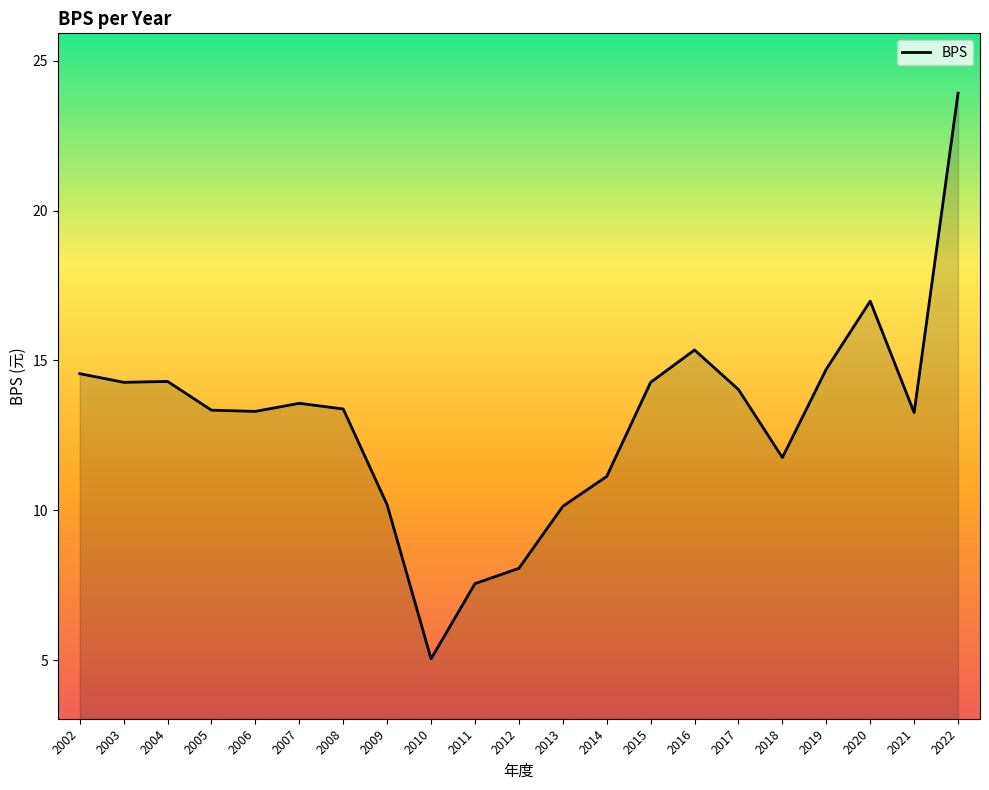

What is the change in value from 2018 to 2021?

+1.5